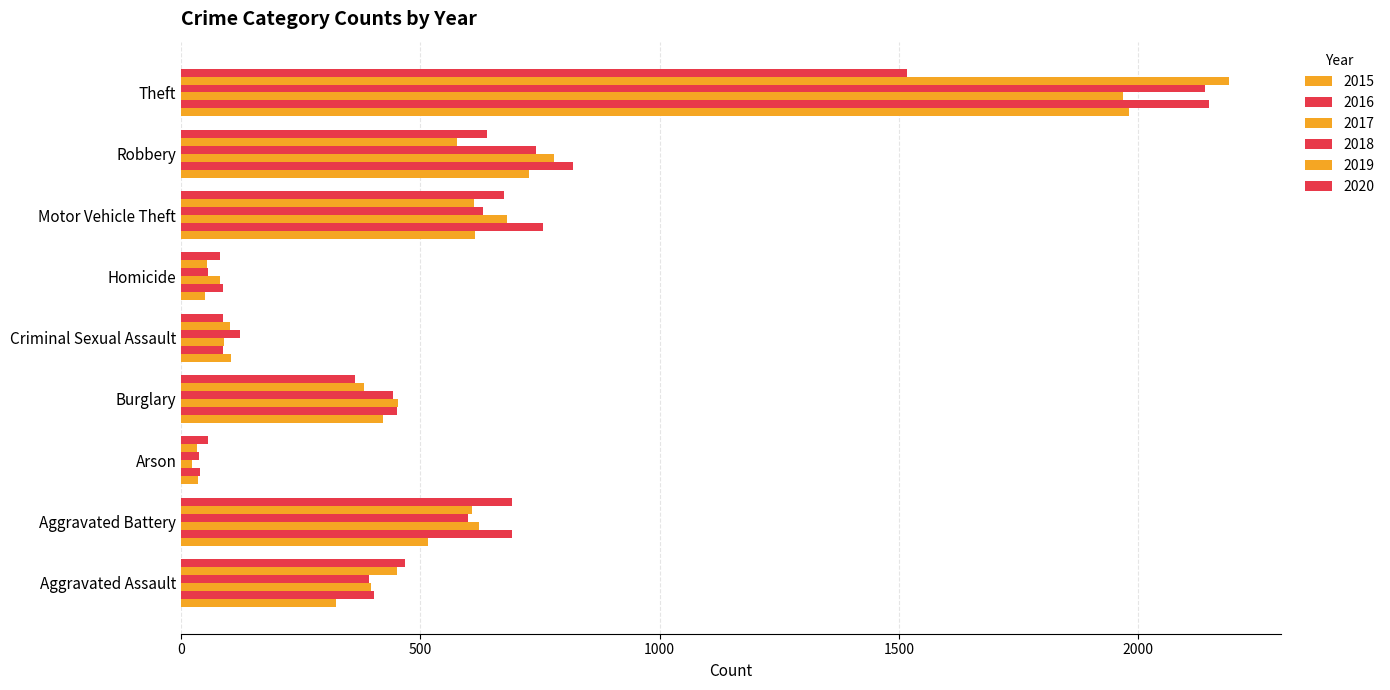

At Motor Vehicle Theft, list the series in order from smallest to largest.

2019, 2015, 2018, 2020, 2017, 2016